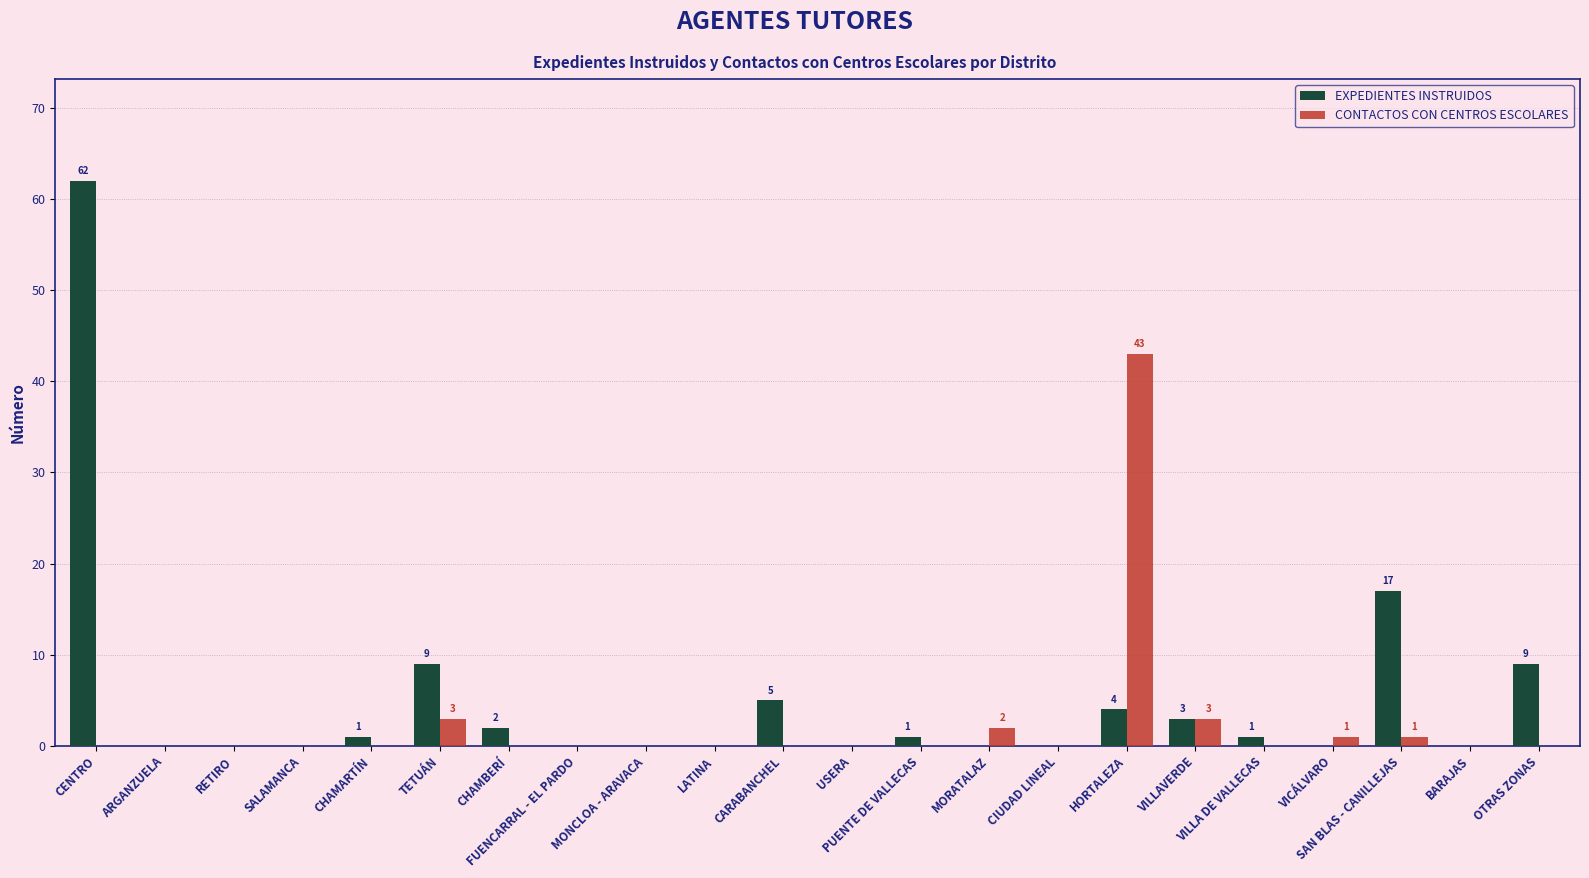

What is the average value of the EXPEDIENTES INSTRUIDOS series?

5